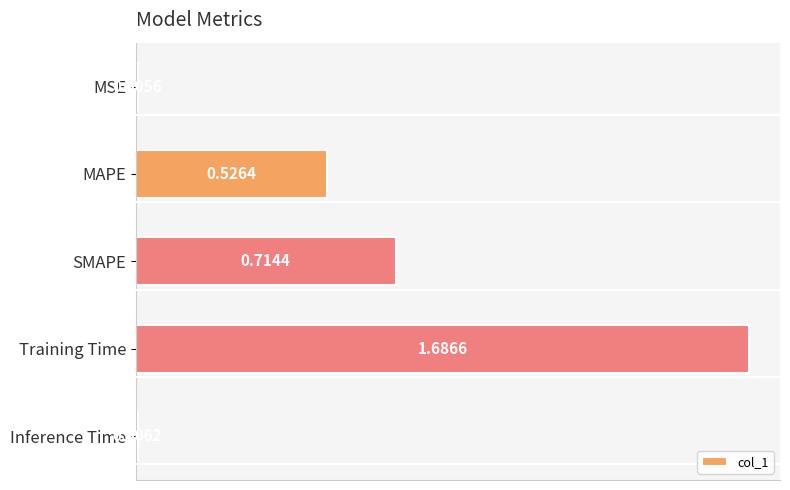

What is the change in value from MAPE to Training Time?

+1.2